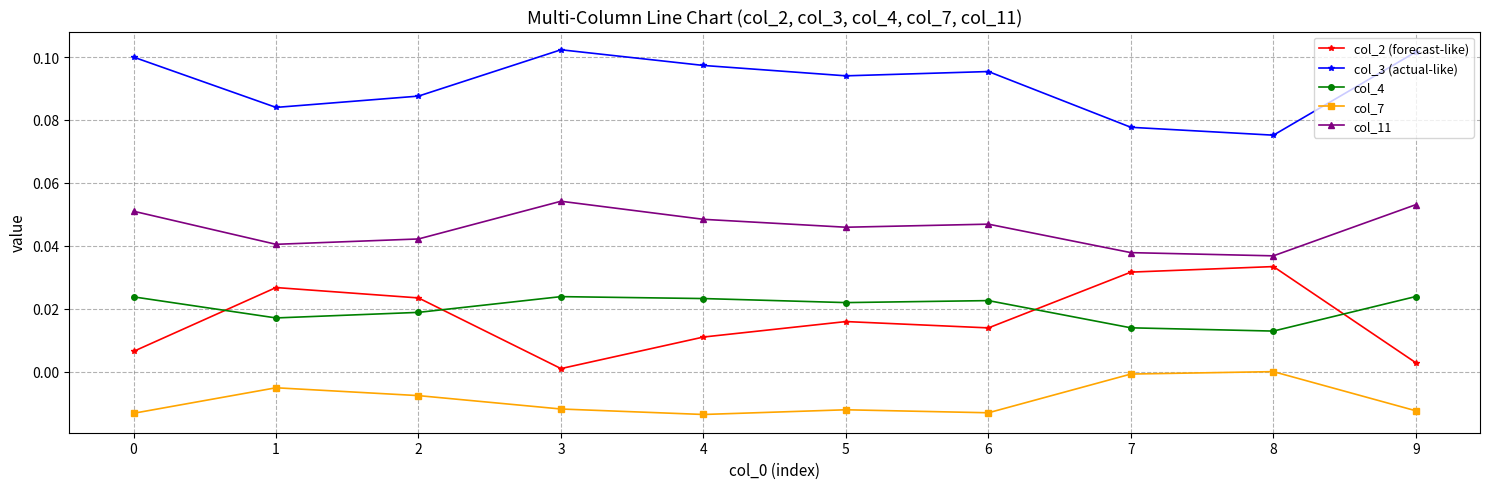

Rank the series at 8 from highest to lowest value.

col_3 (actual-like), col_11, col_2 (forecast-like), col_4, col_7